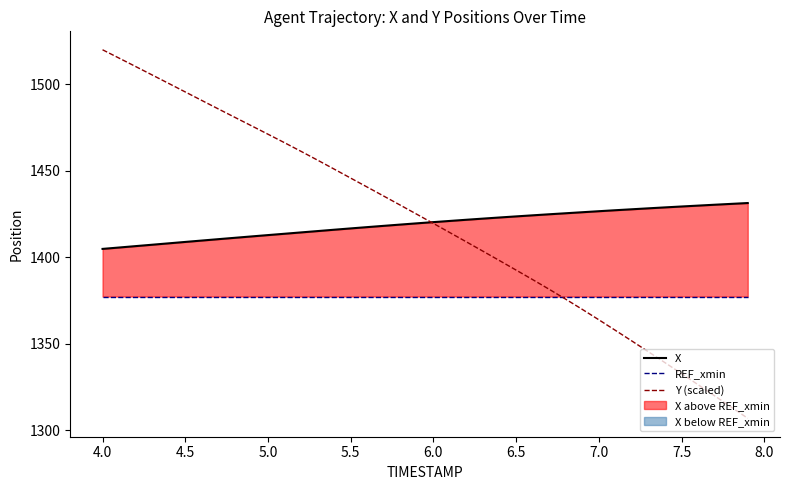

What is the lowest value of the Y (scaled) series?

1306.8